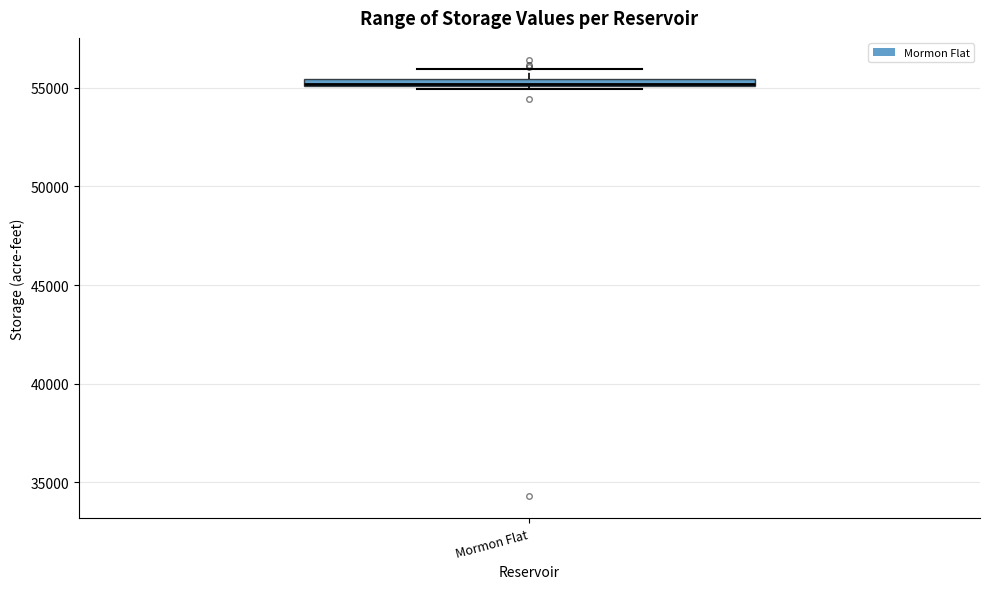

Where is the upper edge of the box for Mormon Flat on the y-axis? The values are not printed on the chart, so give them approximately, as read against the axis.

55500